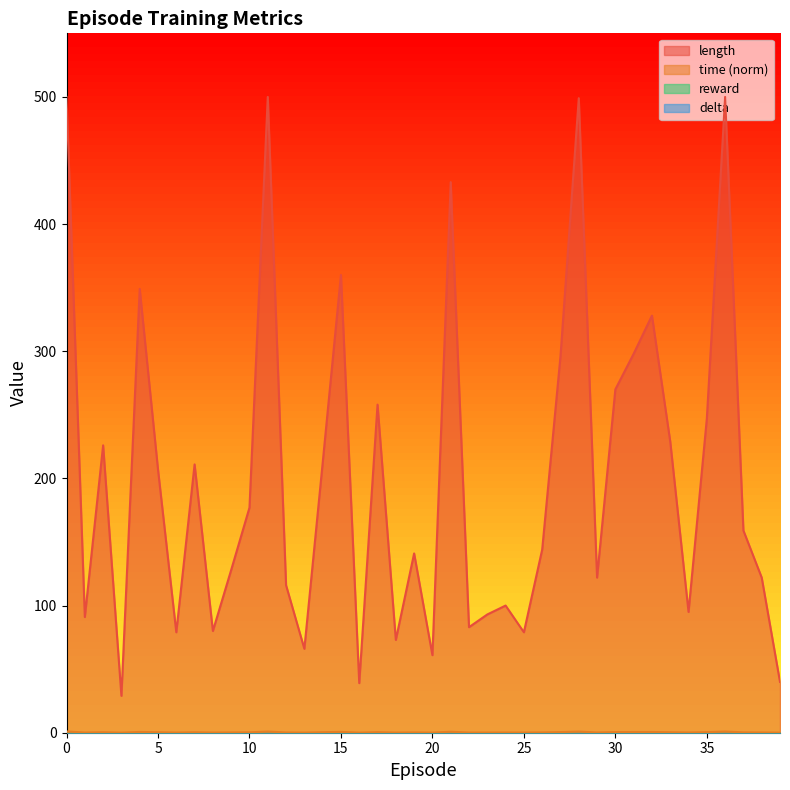

Is it true that time equals 0.9 at 28?

True